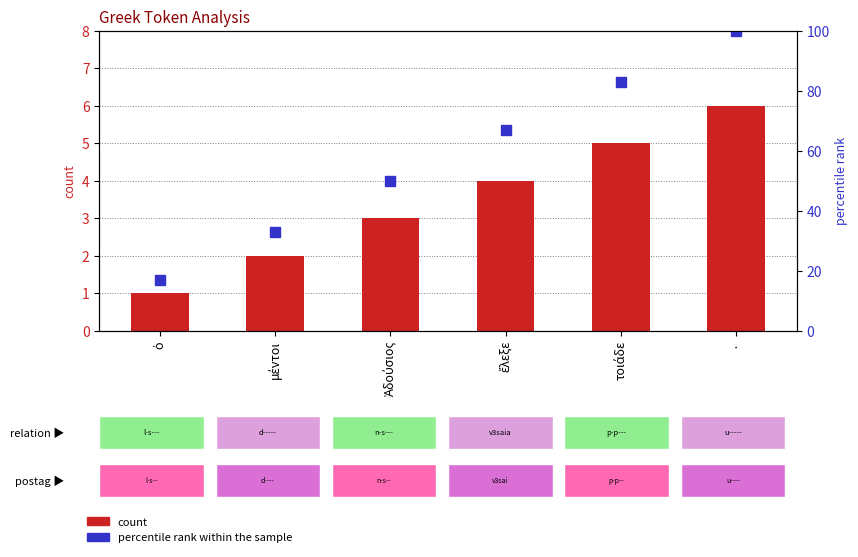

What is the label of the 6th bar from the left?

·